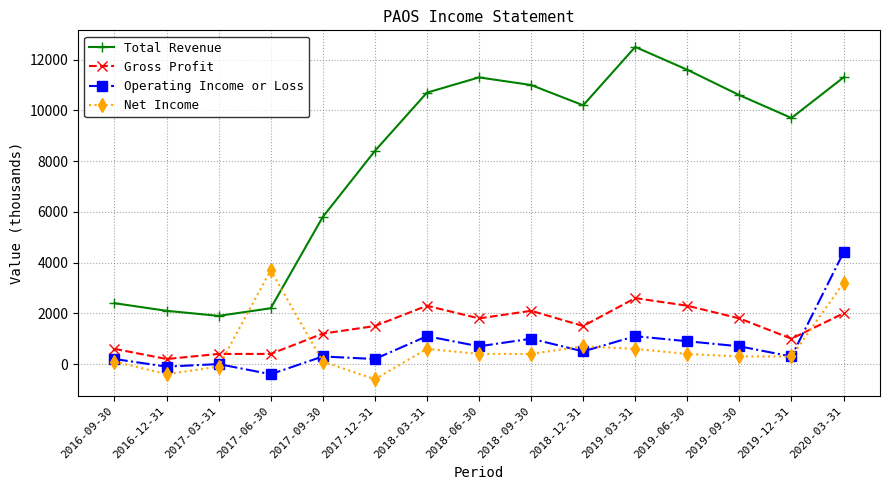

What is the difference between the second highest and second lowest values in the Total Revenue series?

9500